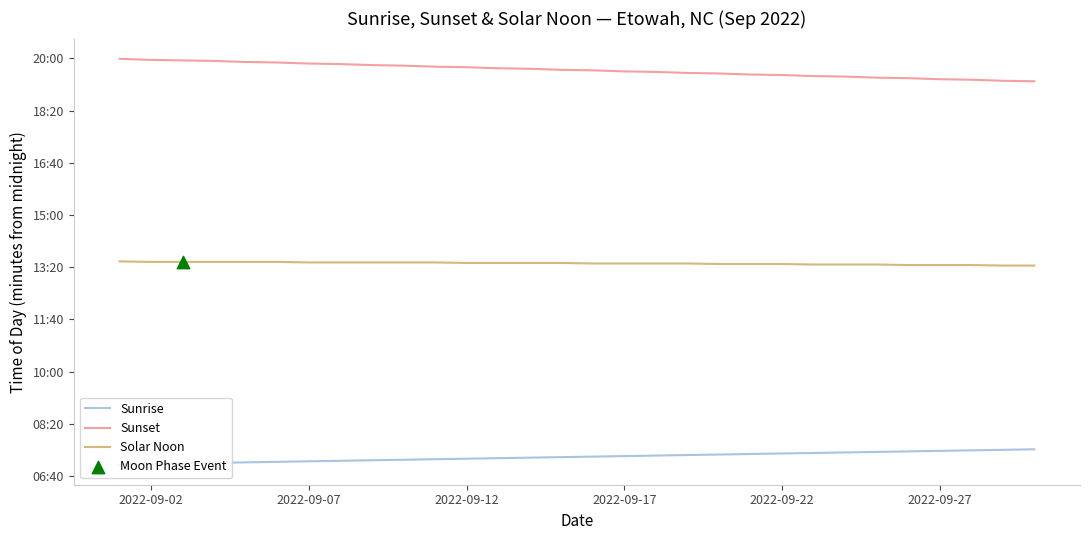

Is this an area chart (filled region under the line)?

No